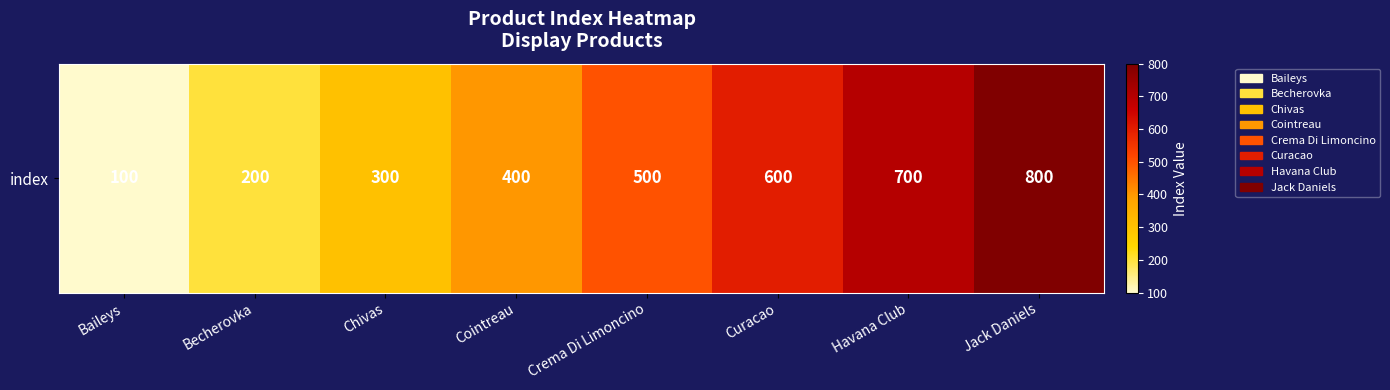

Count the values in the range 300 to 700.

5